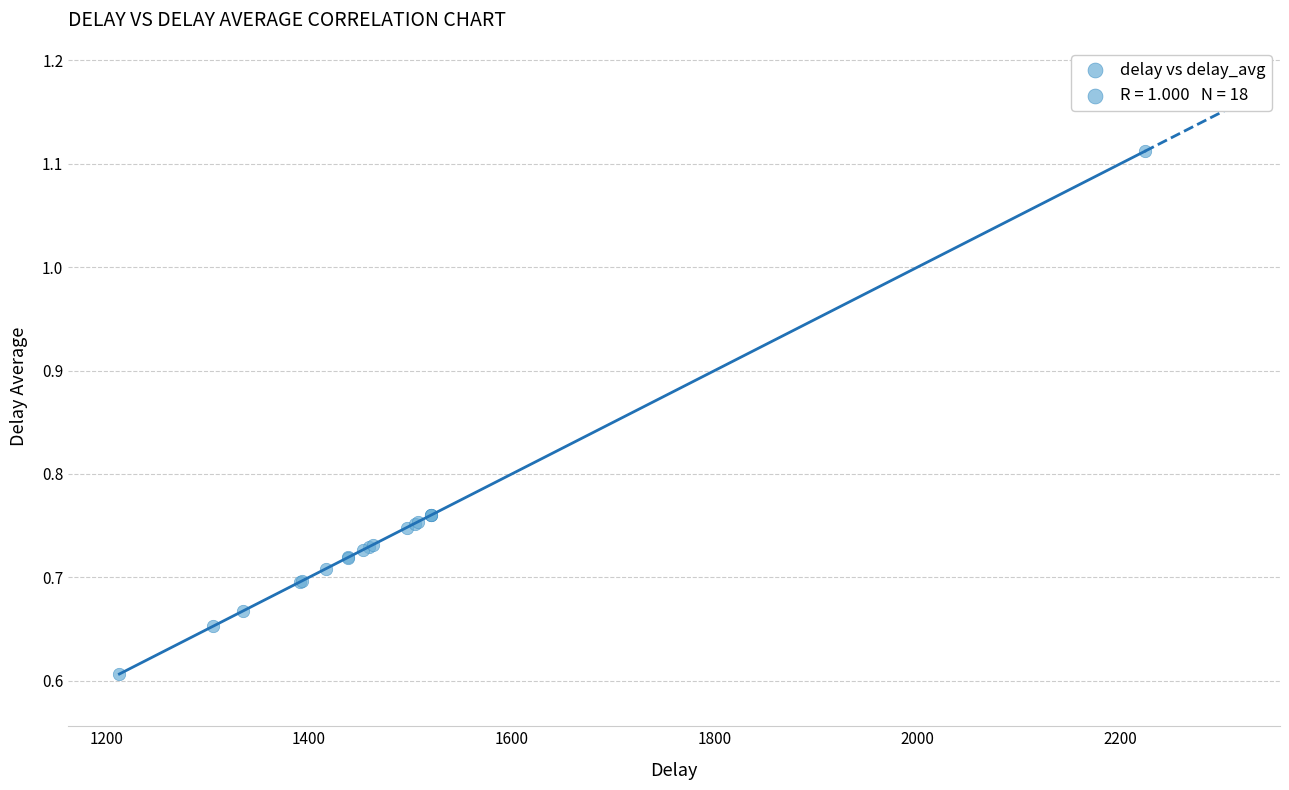

What Y value in the scatter plot is closest to 0?

0.6